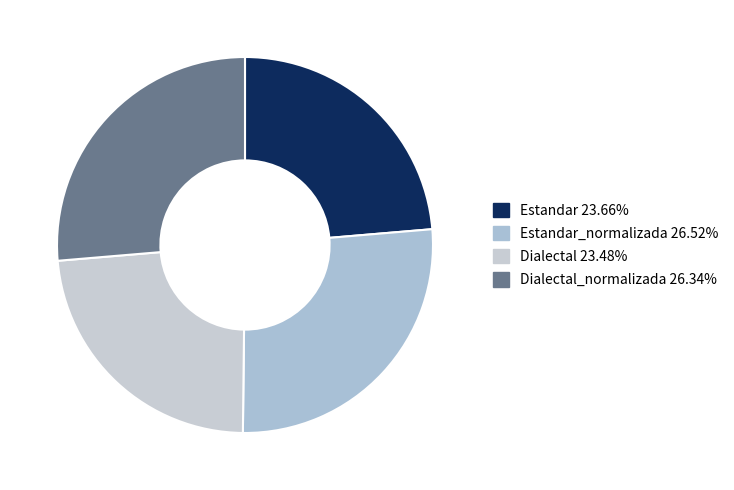

How many segments does this pie chart have?

4